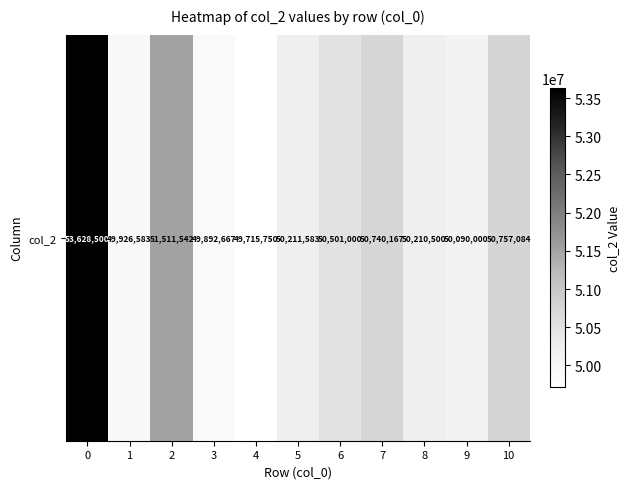

How many distinct data groups are displayed?

1